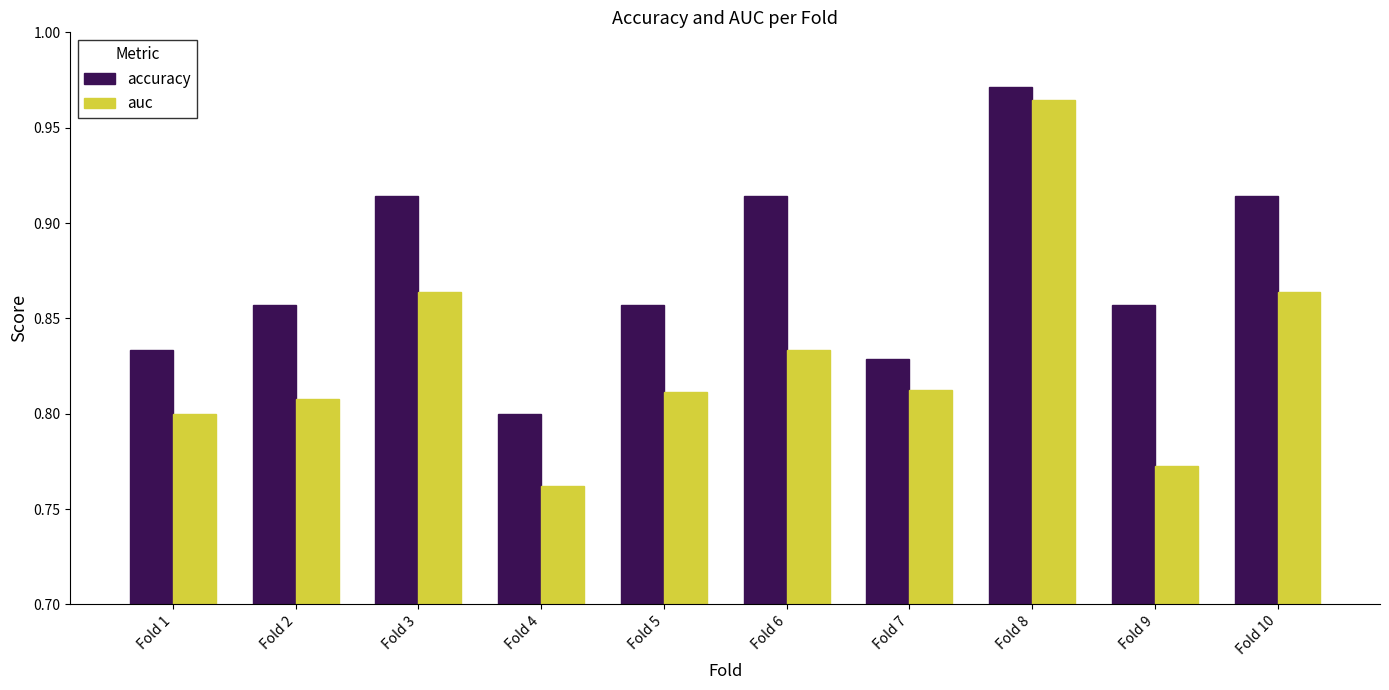

Is it true that accuracy equals 0.5 at Fold 10?

False